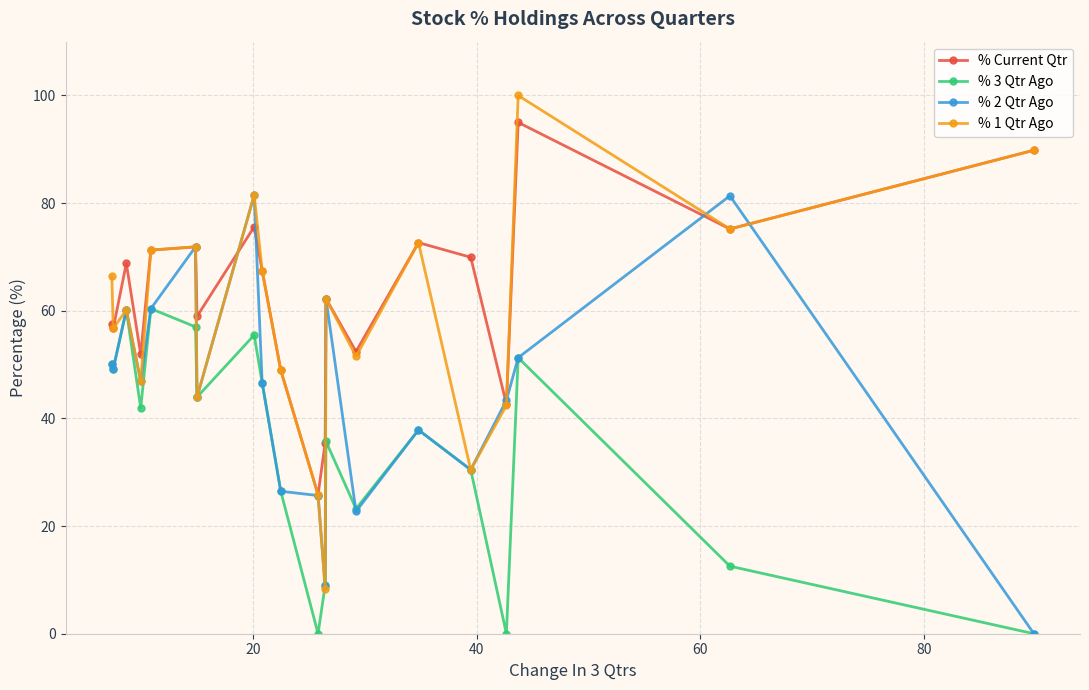

True or false: % 3 Qtr Ago has more than 0 interior local peaks.

True